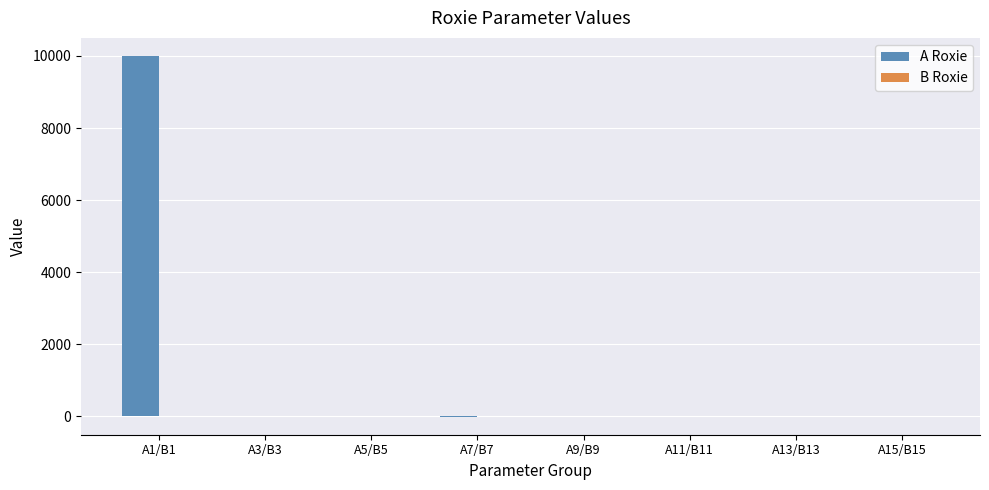

Count the number of data series in this chart.

2